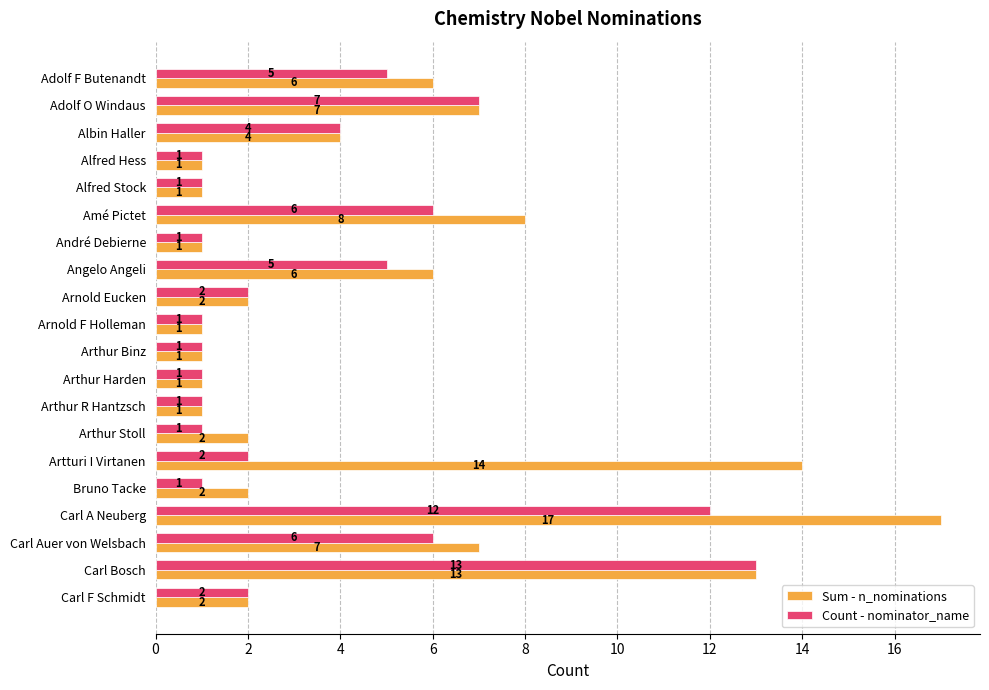

Which series has the widest spread of values?

Sum - n_nominations